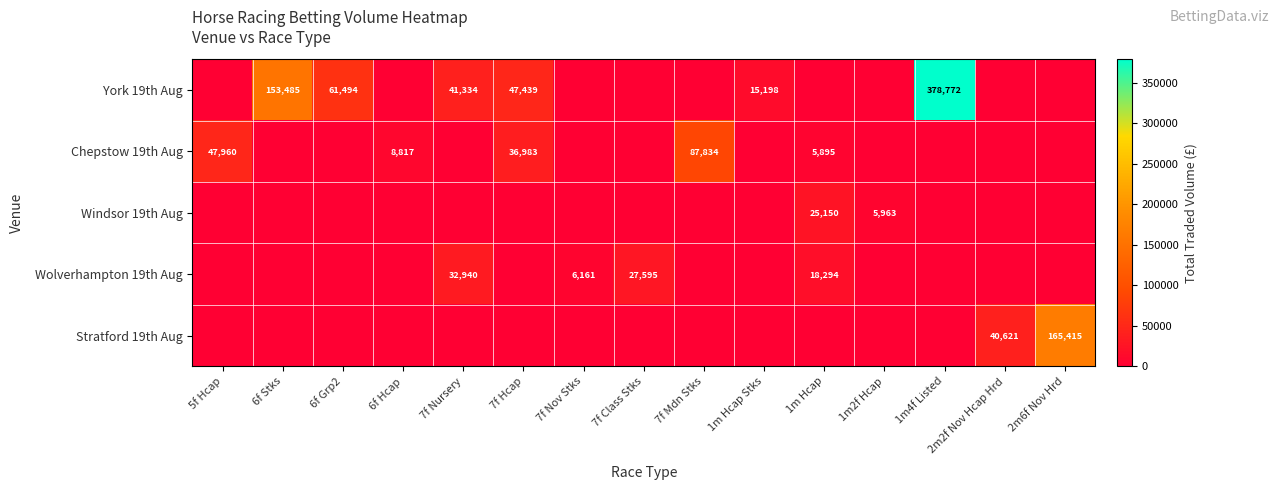

True or false: York 19th Aug has a value of 153485 at 6f Stks.

True